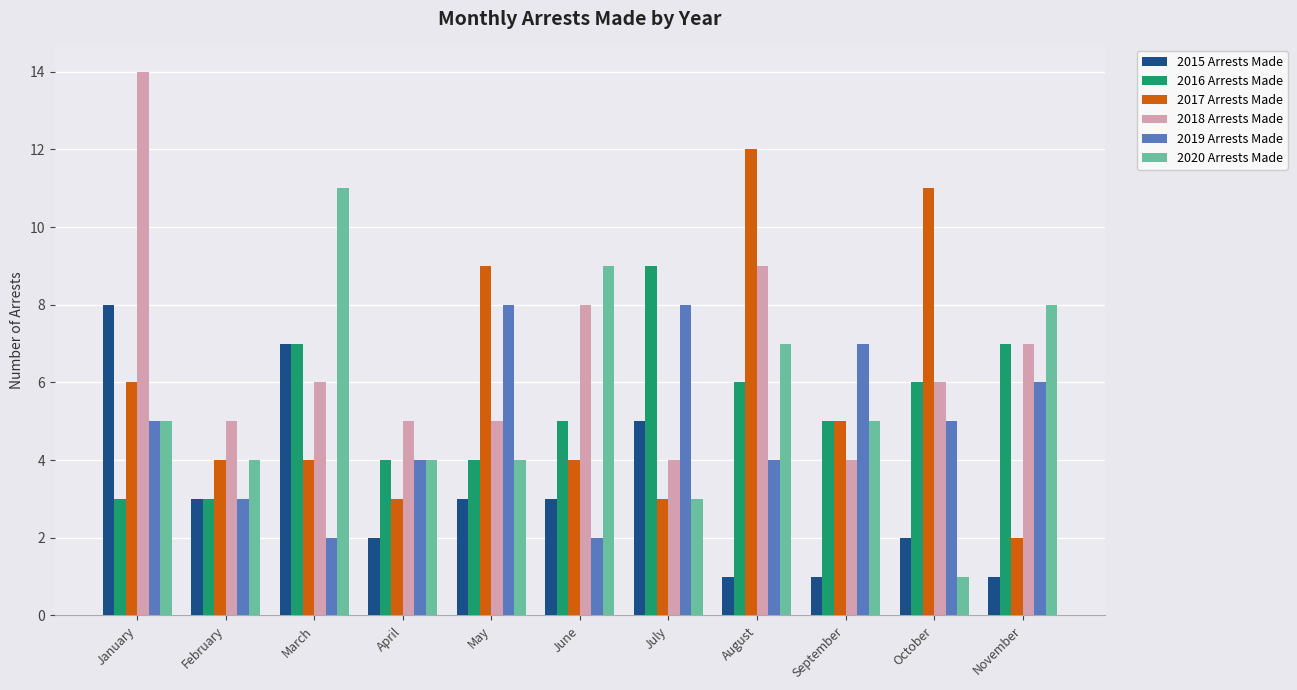

What is the difference between the 2018 Arrests Made values at October and June?

2